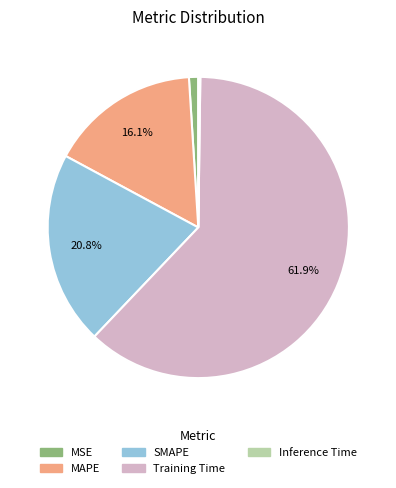

What percentage is the MAPE slice, to the nearest percent?

16%